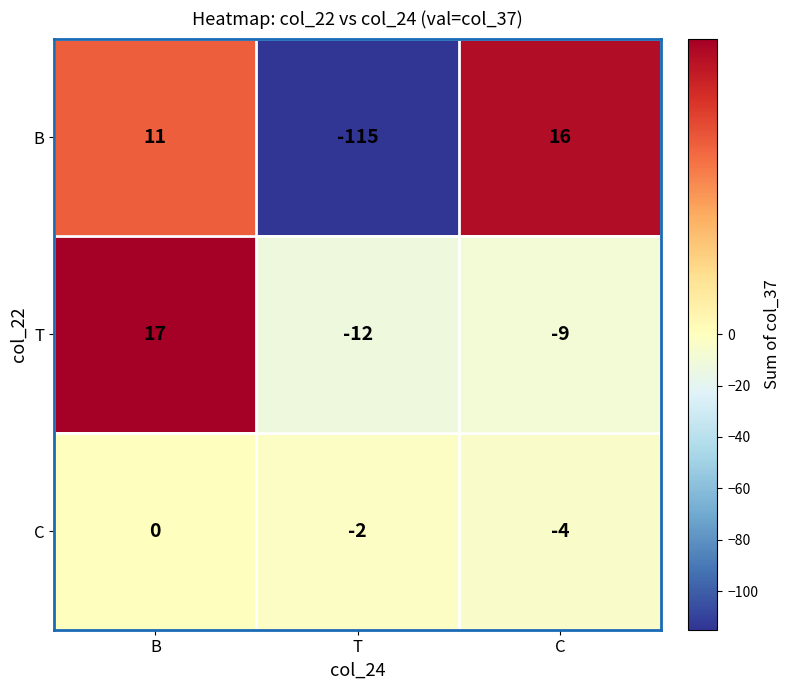

At which category is the sum across all series the highest?

B